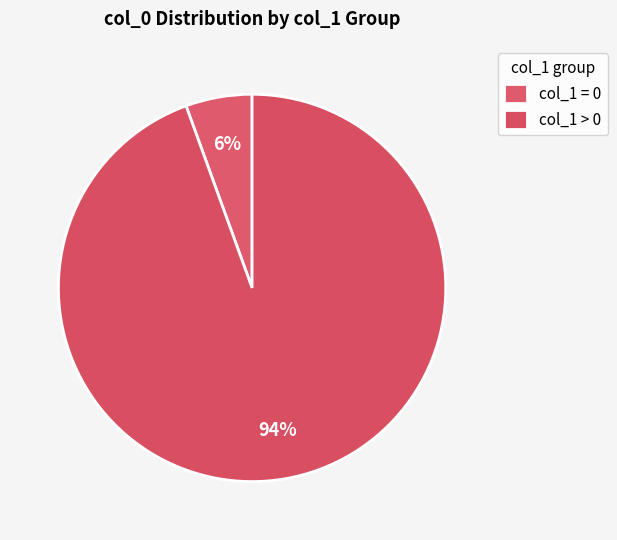

How many slices are in this pie chart?

2